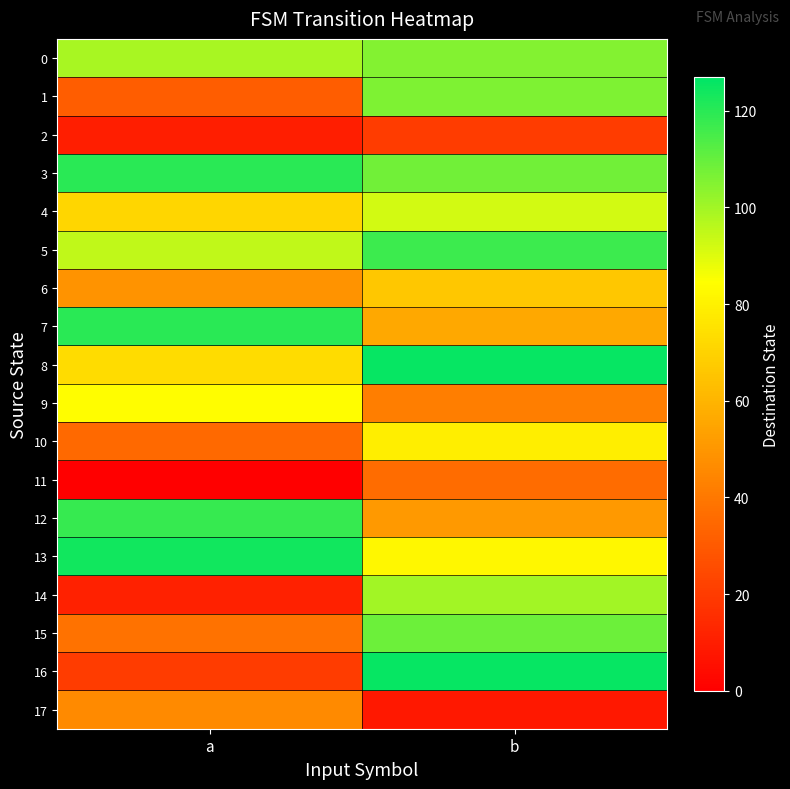

Reading right to left, list all the values displayed in this chart.

0: b=105	a=99
1: b=106	a=31
2: b=20	a=10
3: b=108	a=120
4: b=92	a=71
5: b=117	a=95
6: b=66	a=49
7: b=56	a=120
8: b=126	a=73
9: b=42	a=84
10: b=79	a=35
11: b=36	a=0
12: b=51	a=118
13: b=82	a=124
14: b=100	a=11
15: b=109	a=38
16: b=126	a=20
17: b=8	a=46